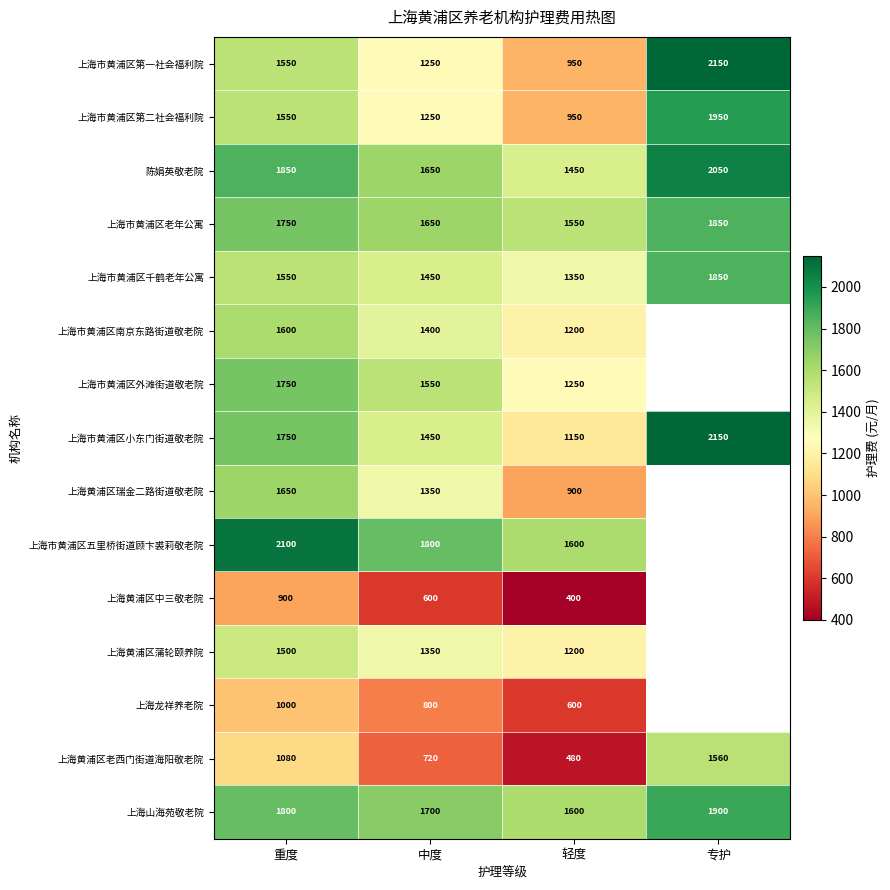

What is the approximate value of 上海市黄浦区千鹤老年公寓 at 中度?

1450